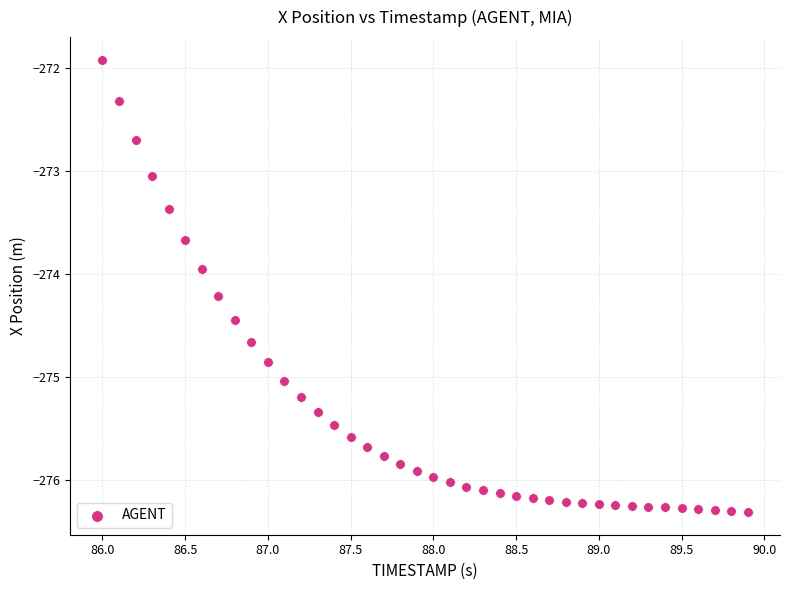

What is the range of Y values (max minus min)?

4.4